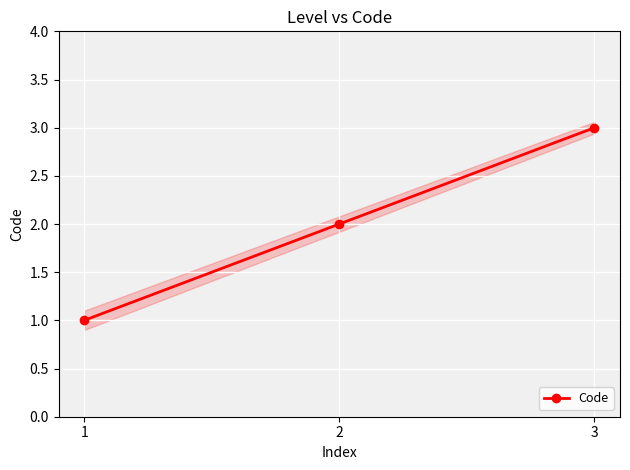

How many values are between 1 and 3?

3